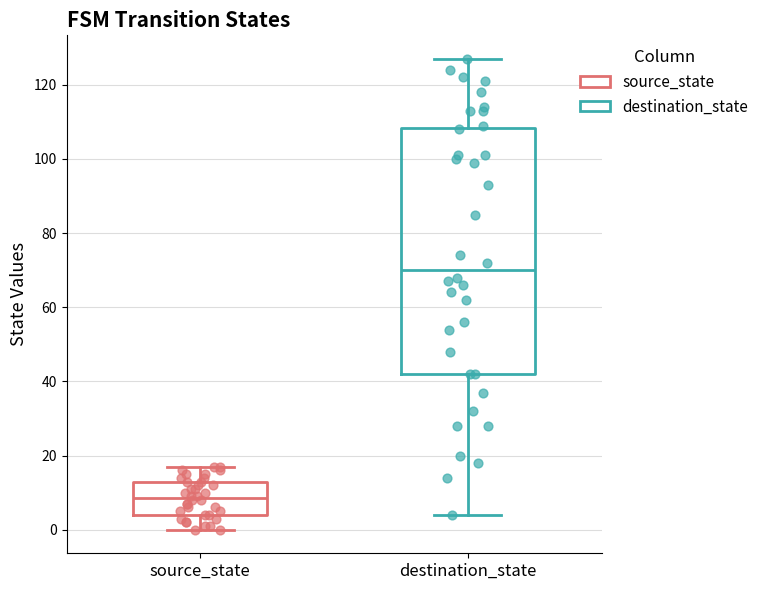

Which box is the tallest, from its lower edge to its upper edge?

destination_state